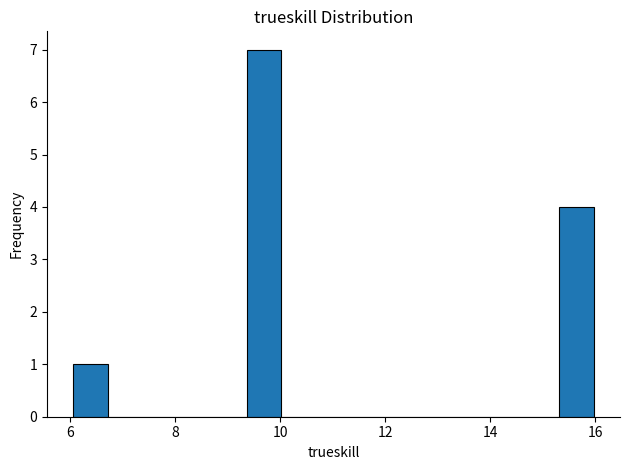

Read against the x-axis, roughly where is the centre of the tallest bar?

9.6